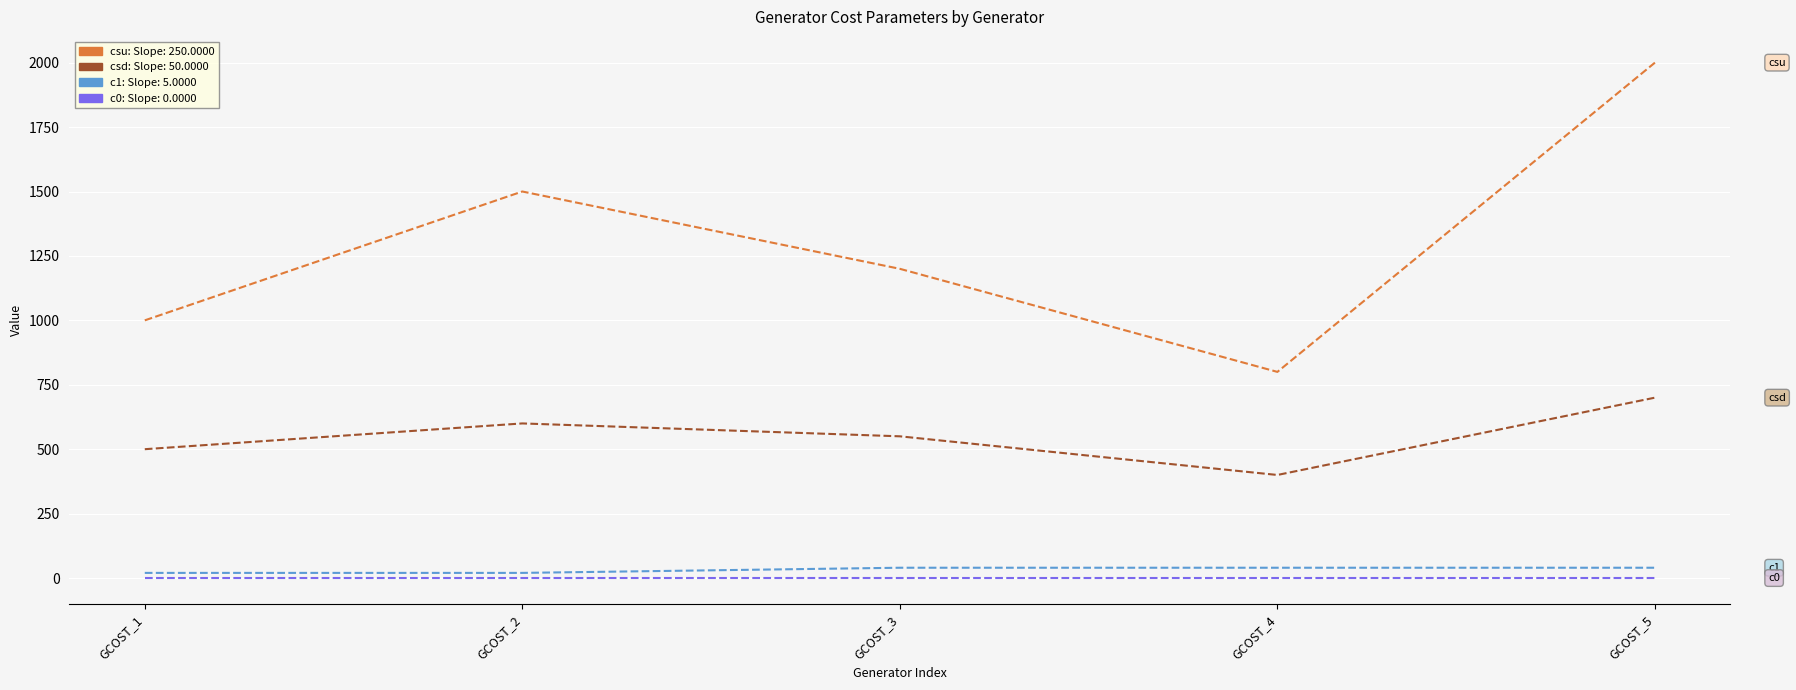

Which category has the highest value across all series?

GCOST_5